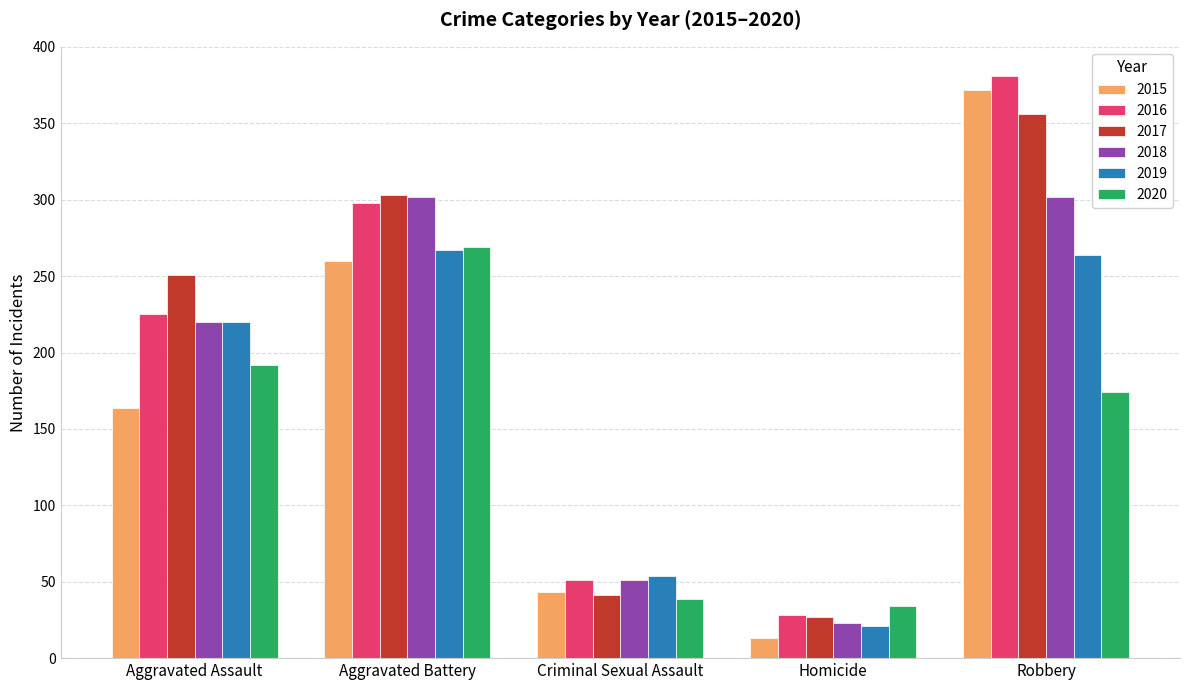

Does the chart contain any negative values?

No